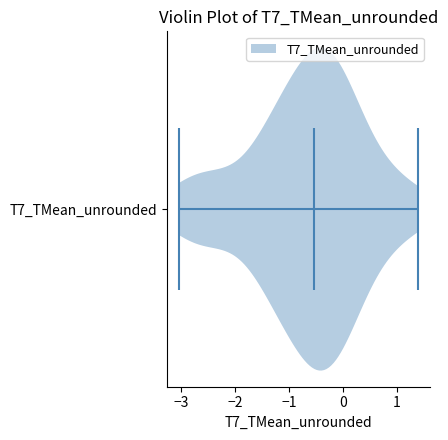

Read this violin plot against the x-axis: where its median line is, and the lowest and highest points the violin reaches. The values are not printed on the chart, so give them approximately, as read against the axis.

median line -0.5, lowest point -3.0, highest point 1.4